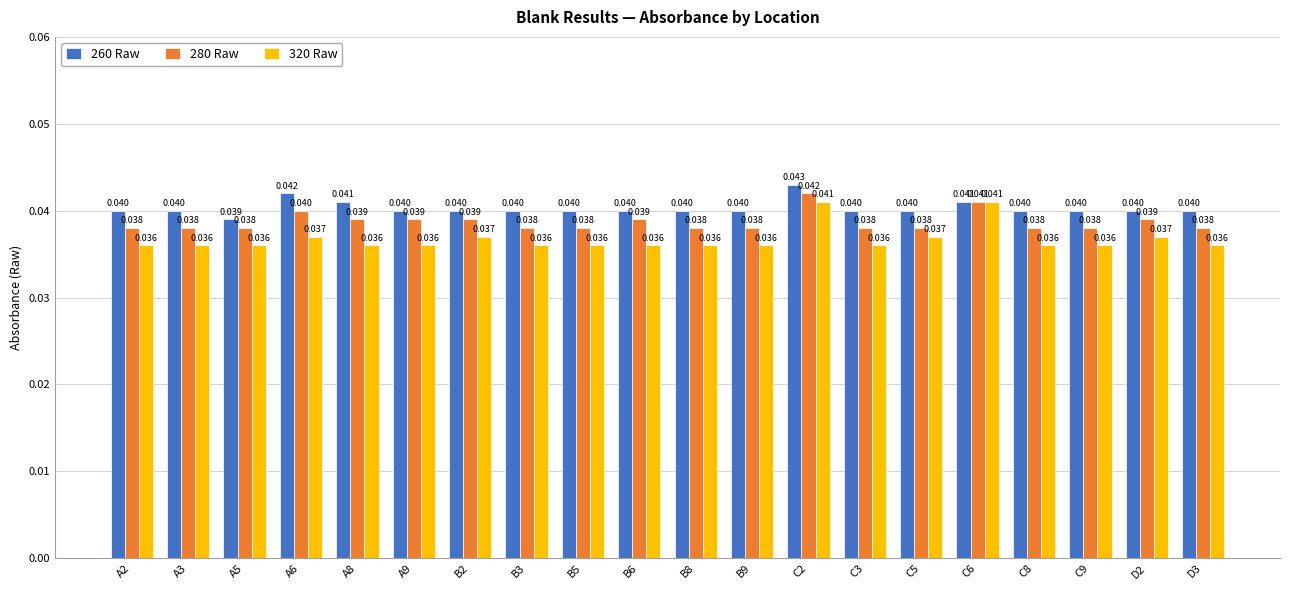

Is the value of 320 Raw at C6 greater than the value of 280 Raw at C3?

Yes